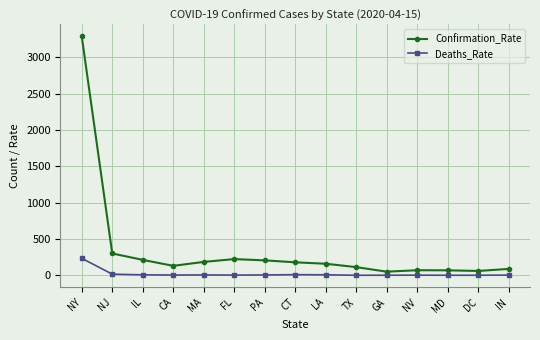

At which category is the sum across all series the highest?

NY